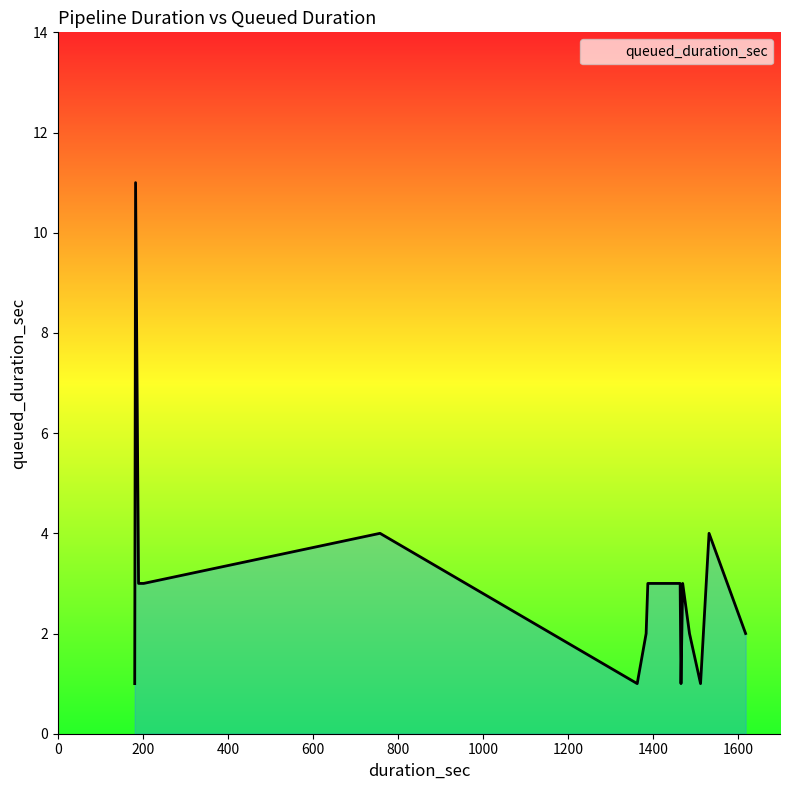

What is the difference between the maximum and minimum values?

10